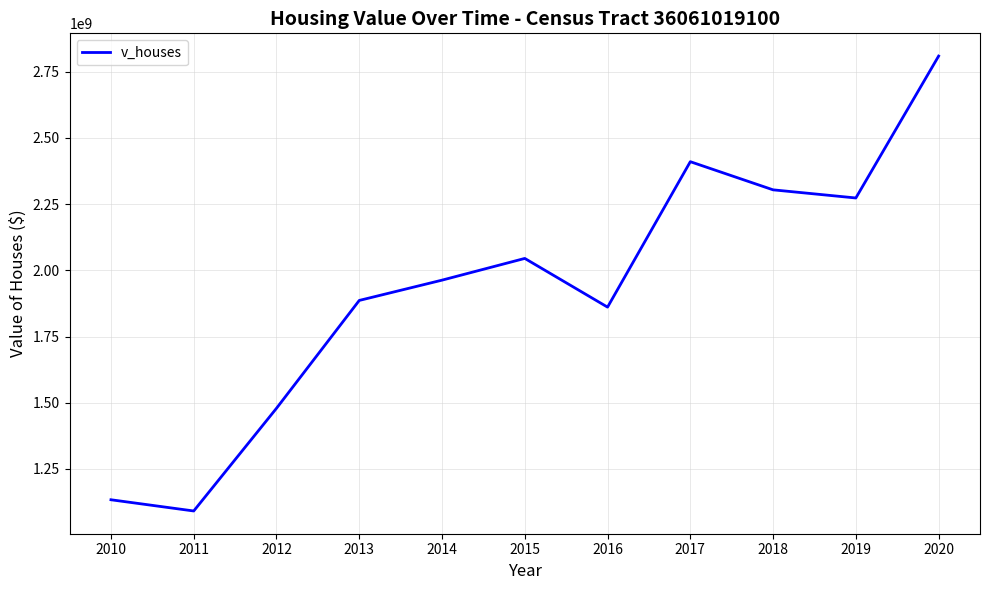

Reading left to right, list all the values displayed in this chart.

2010=1133712500	2011=1091362500	2012=1479020000	2013=1886169900	2014=1962769900	2015=2044796500	2016=1860912600	2017=2409967300	2018=2303708700	2019=2272996400	2020=2808660000